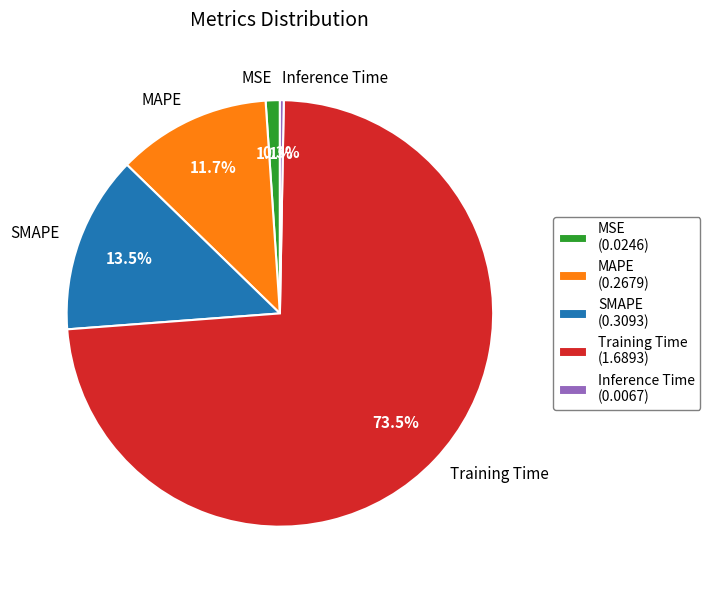

Is there a majority slice in this chart?

Yes